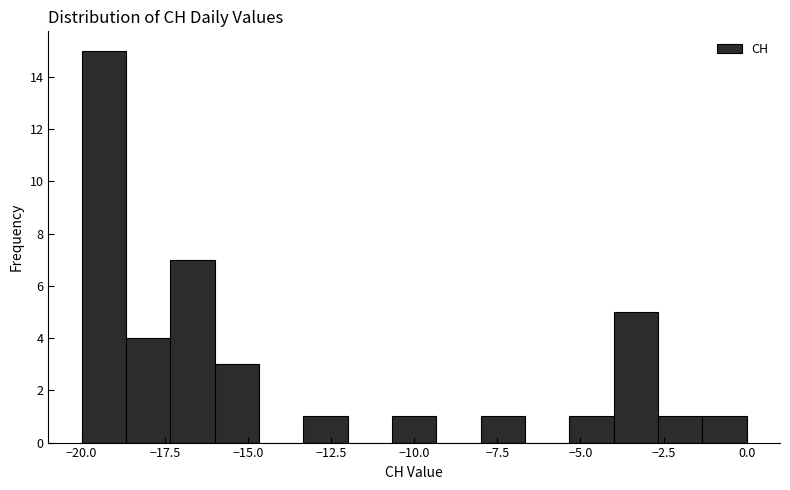

Read against the x-axis, roughly where is the centre of the tallest bar?

-19.5